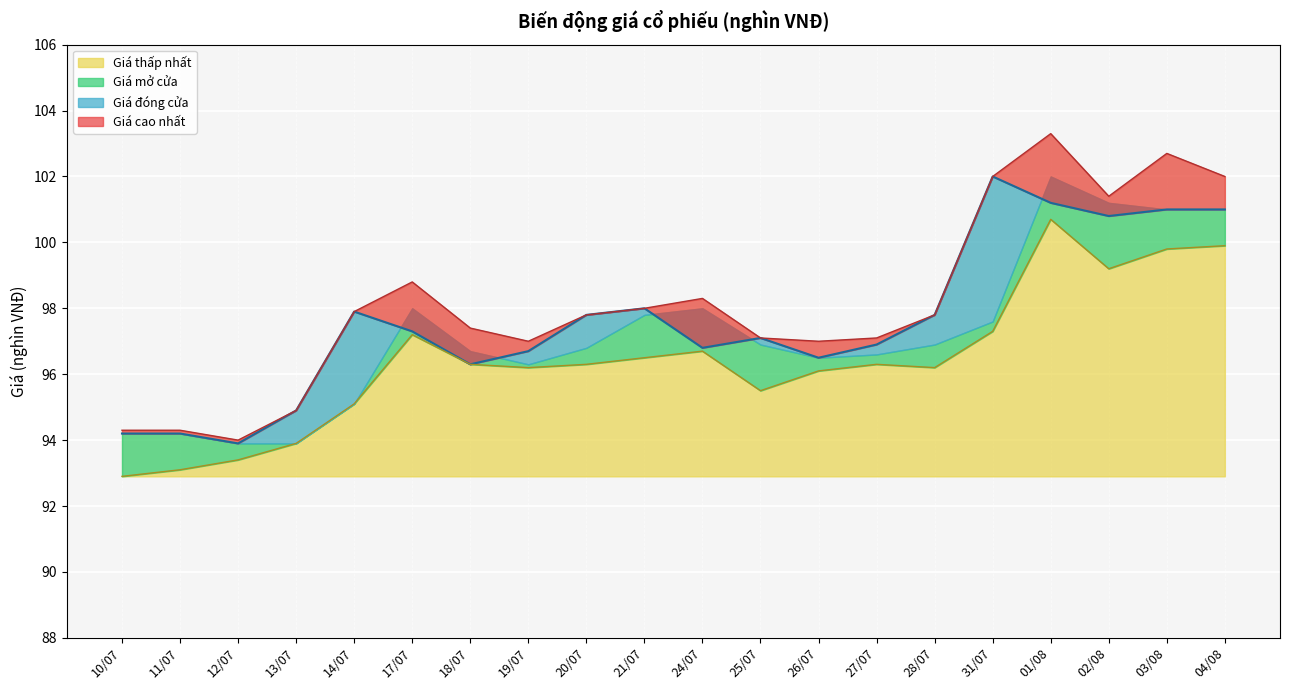

Reading left to right, what are all the values shown in this chart?

Giá cao nhất: 10/07=94.3	11/07=94.3	12/07=94.0	13/07=94.9	14/07=97.9	17/07=98.8	18/07=97.4	19/07=97.0	20/07=97.8	21/07=98.0	24/07=98.3	25/07=97.1	26/07=97.0	27/07=97.1	28/07=97.8	31/07=102.0	01/08=103.3	02/08=101.4	03/08=102.7	04/08=102.0
Giá đóng cửa: 10/07=94.2	11/07=94.2	12/07=93.9	13/07=94.9	14/07=97.9	17/07=97.3	18/07=96.3	19/07=96.7	20/07=97.8	21/07=98.0	24/07=96.8	25/07=97.1	26/07=96.5	27/07=96.9	28/07=97.8	31/07=102.0	01/08=101.2	02/08=100.8	03/08=101.0	04/08=101.0
Giá thấp nhất: 10/07=92.9	11/07=93.1	12/07=93.4	13/07=93.9	14/07=95.1	17/07=97.2	18/07=96.3	19/07=96.2	20/07=96.3	21/07=96.5	24/07=96.7	25/07=95.5	26/07=96.1	27/07=96.3	28/07=96.2	31/07=97.3	01/08=100.7	02/08=99.2	03/08=99.8	04/08=99.9